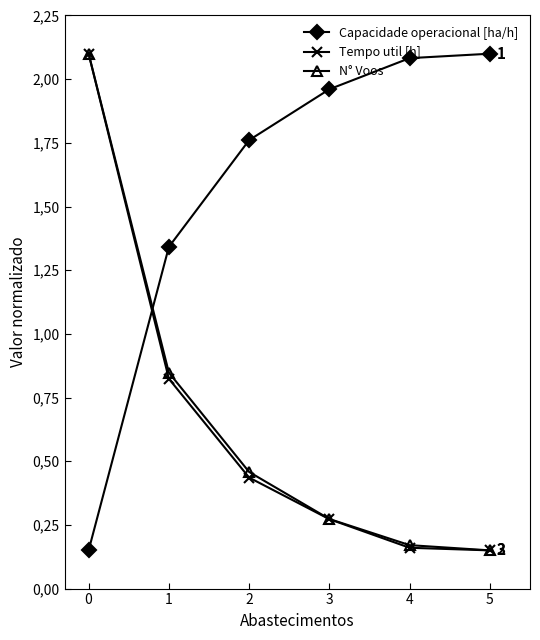

The N° Voos series shows 0.2 at 4. True or false?

False